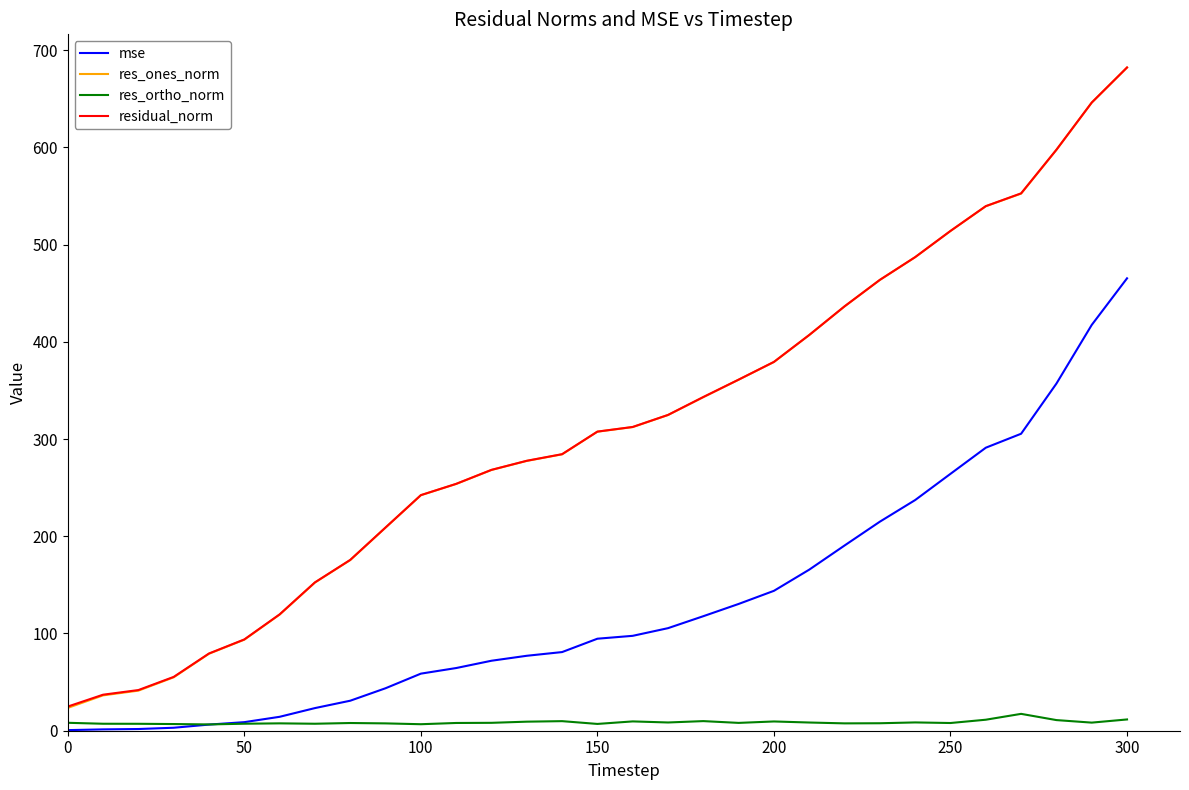

What is the greatest value displayed?

682.1